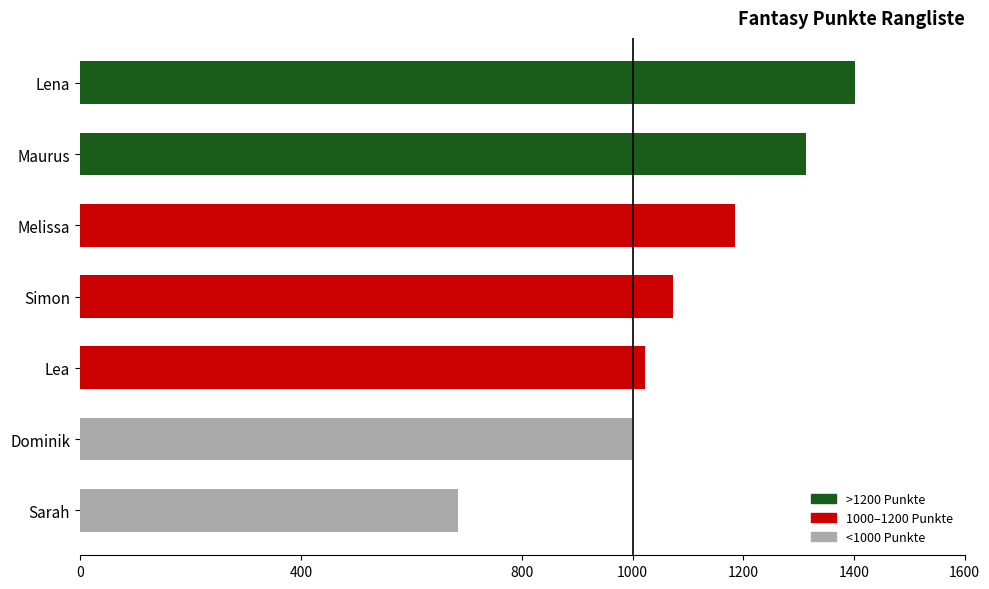

What is the maximum value shown in the chart?

1402